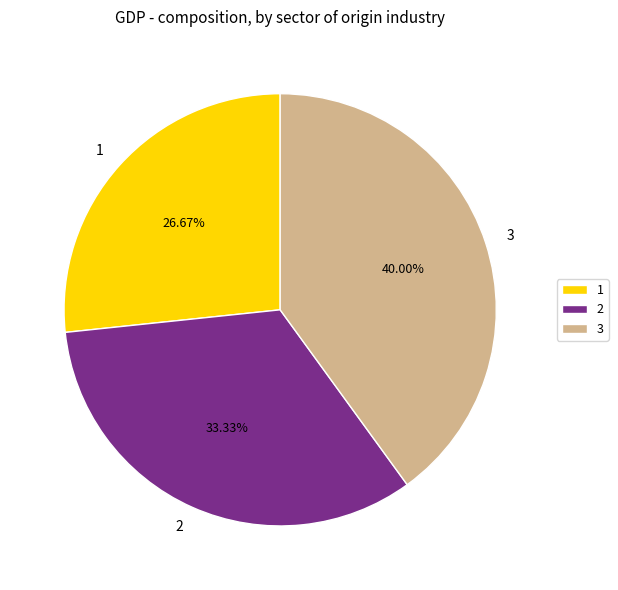

Rank the categories by value from lowest to highest.

1, 2, 3